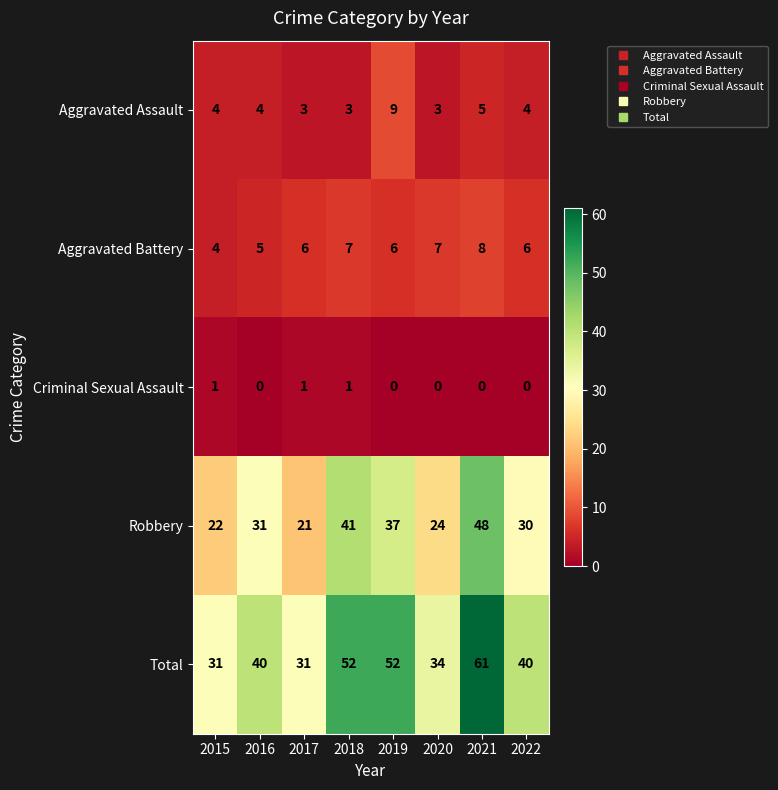

List the series in order of their peak value, lowest first.

Criminal Sexual Assault, Aggravated Battery, Aggravated Assault, Robbery, Total